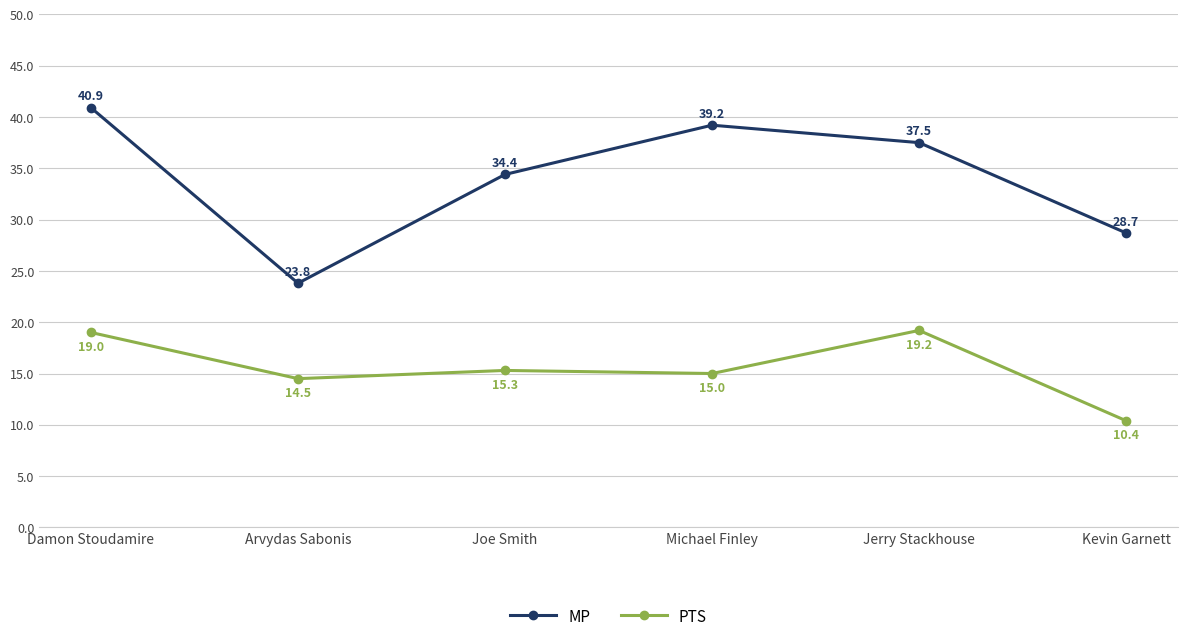

What position from the right is Damon Stoudamire?

6